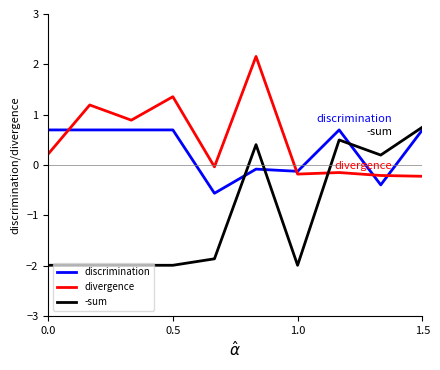

What is the maximum value for discrimination?

0.7